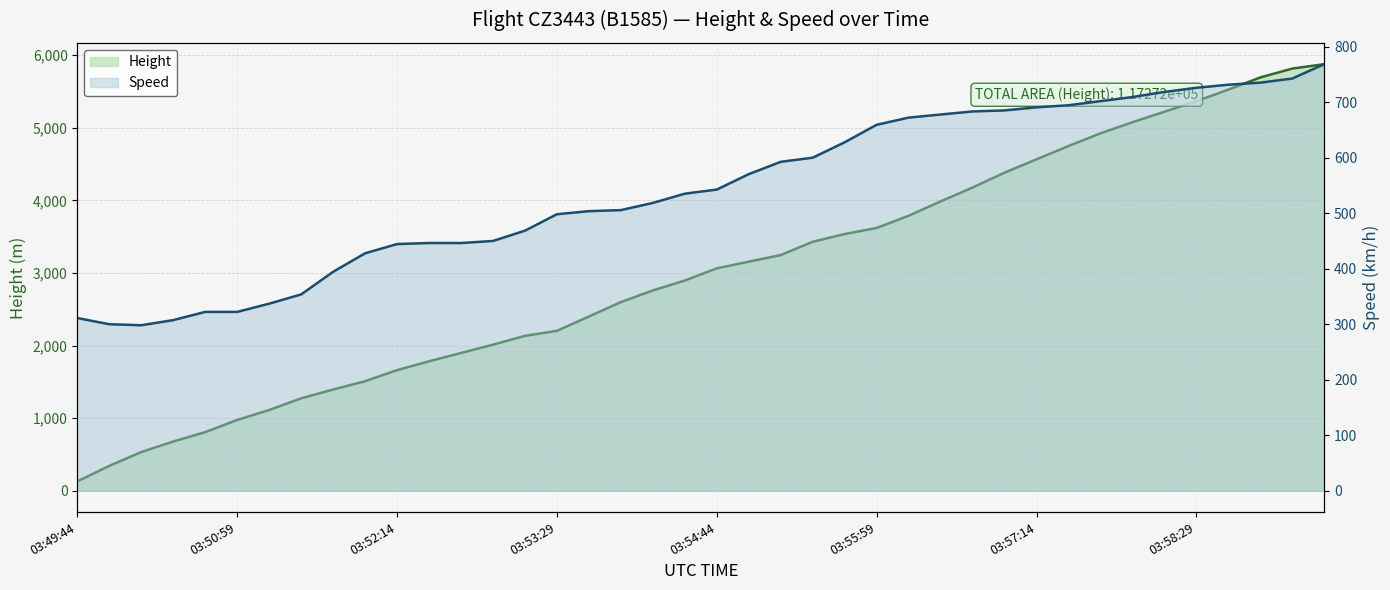

Which category has the highest value across all series?

39